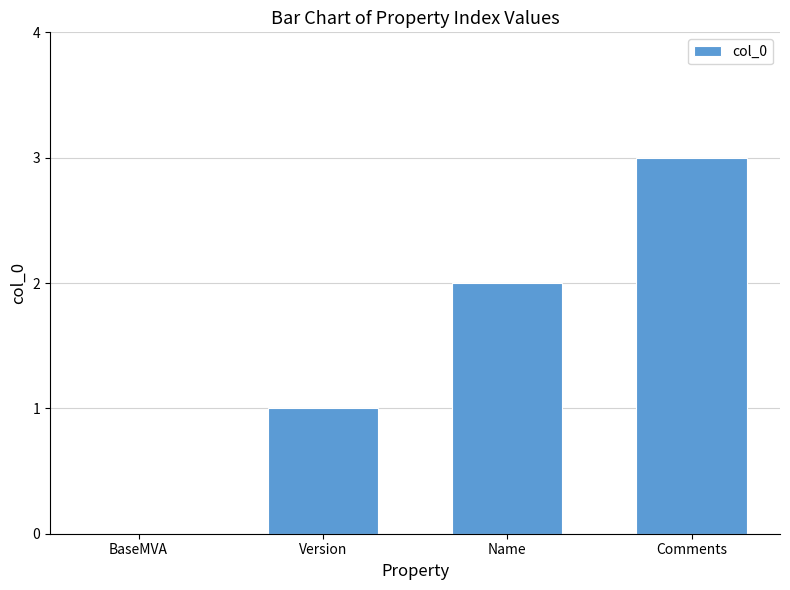

What is the greatest value displayed?

3